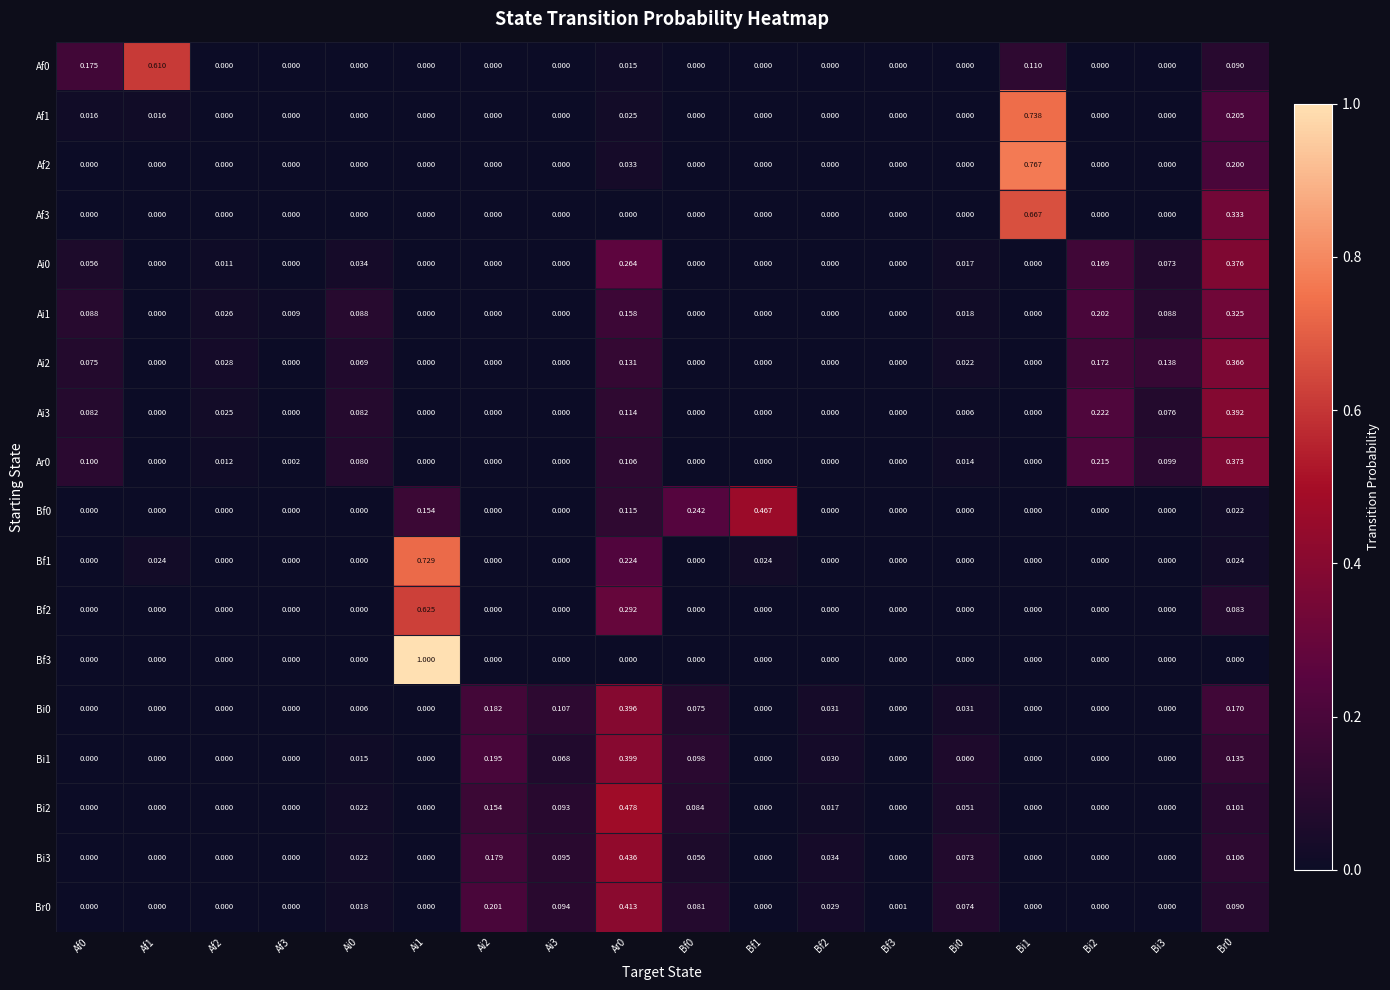

Is the value of Af0 at Bf3 greater than the value of Ai2 at Ai0?

No